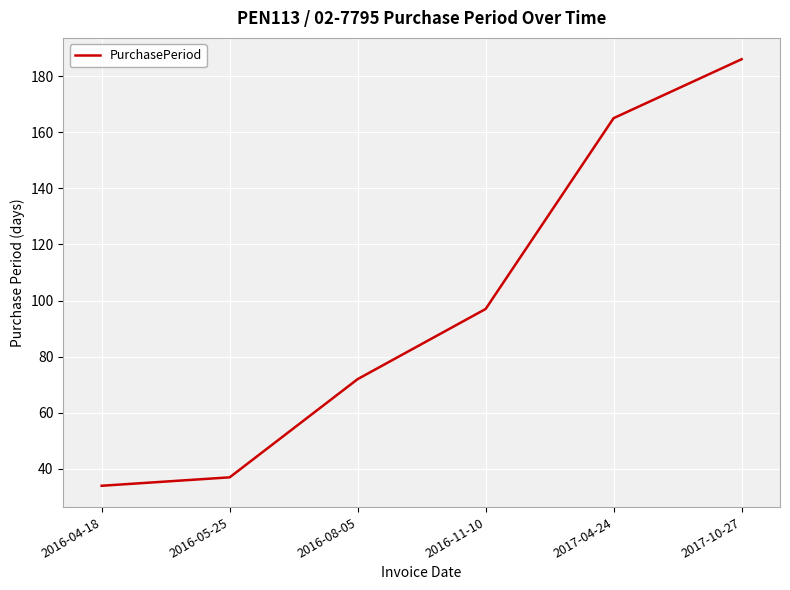

Between 2016-05-25 and 2017-04-24, which is larger?

2017-04-24